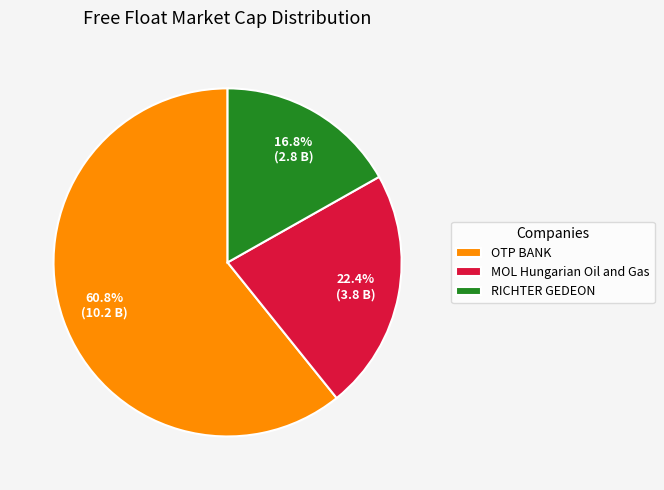

Which has a higher value, MOL Hungarian Oil and Gas or RICHTER GEDEON?

MOL Hungarian Oil and Gas